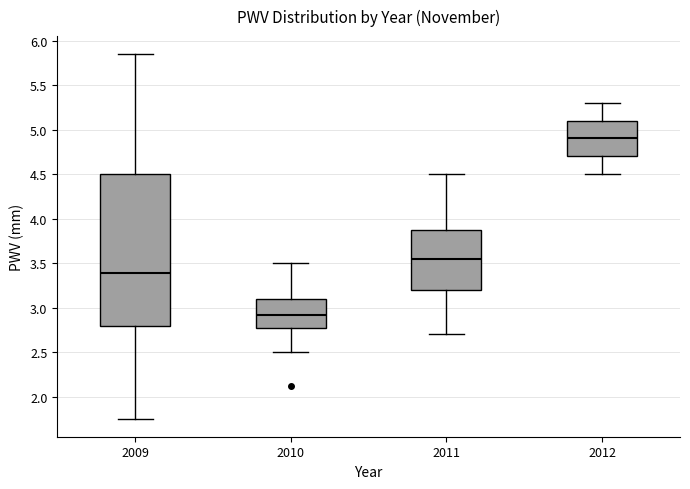

Where does the median line of the box at x = 2012 sit on the y-axis? The values are not printed on the chart, so give them approximately, as read against the axis.

4.90